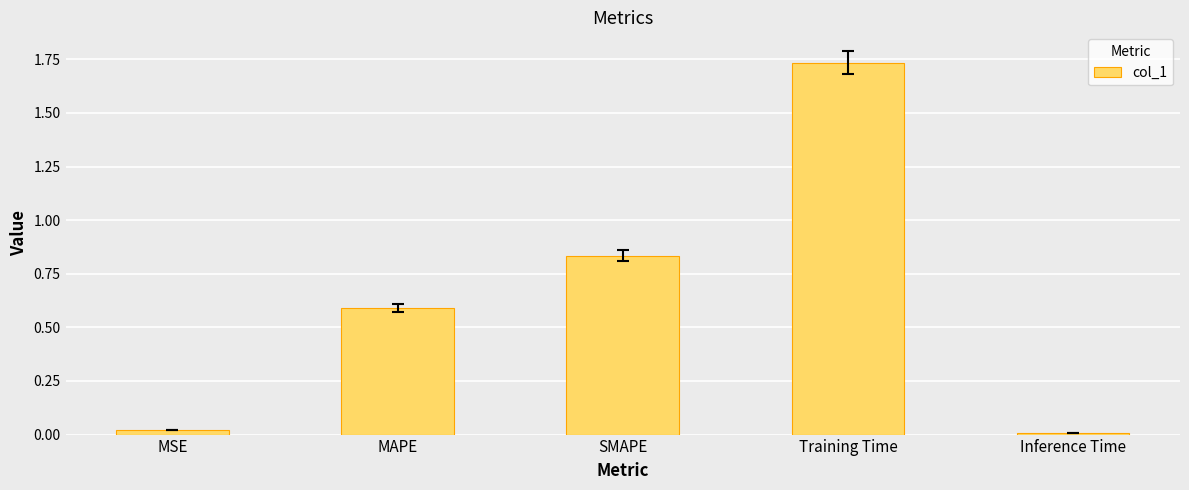

How many bars are there in total?

5